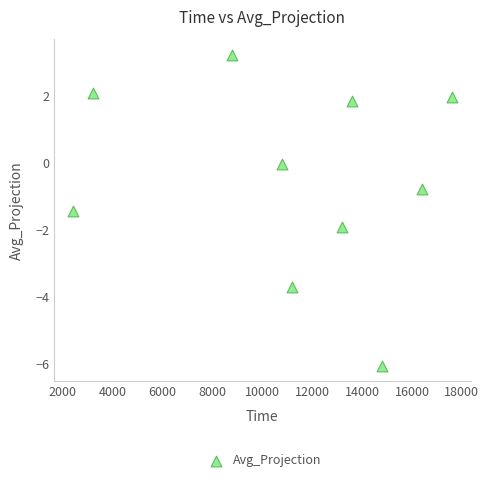

What is the average Y value?

-0.5